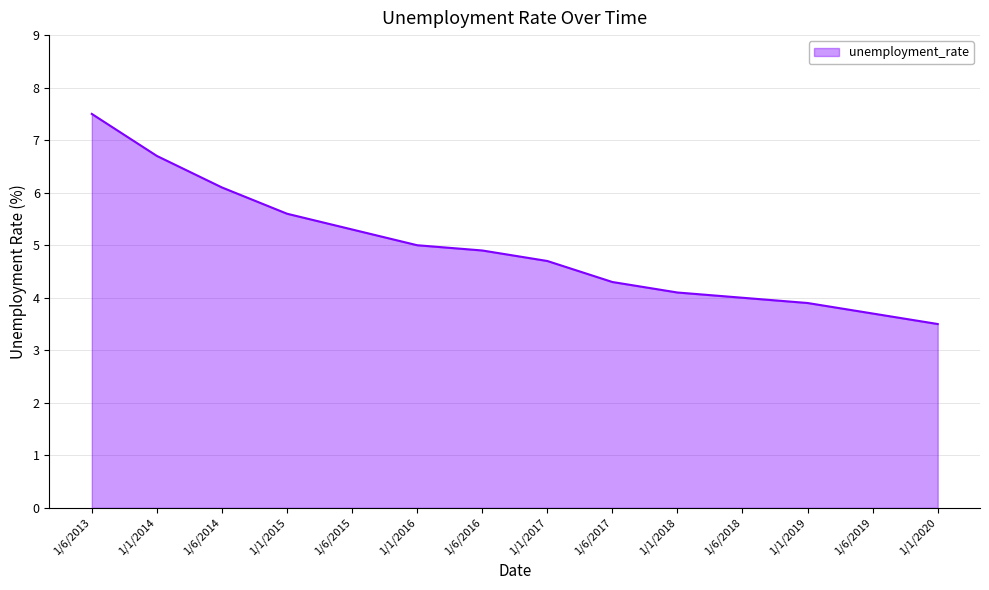

What is the maximum value shown in the chart?

7.5